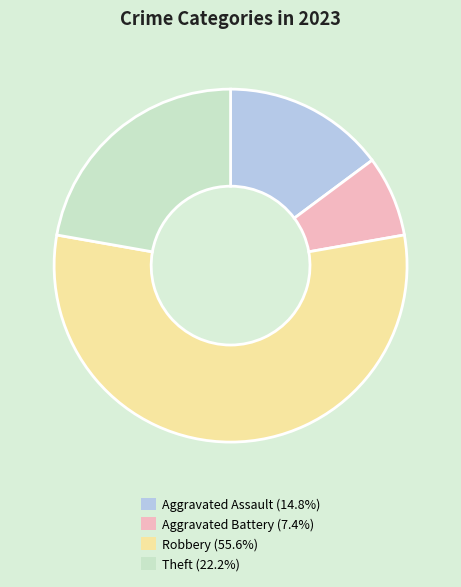

Rank the categories by value from lowest to highest.

Aggravated Battery, Aggravated Assault, Theft, Robbery